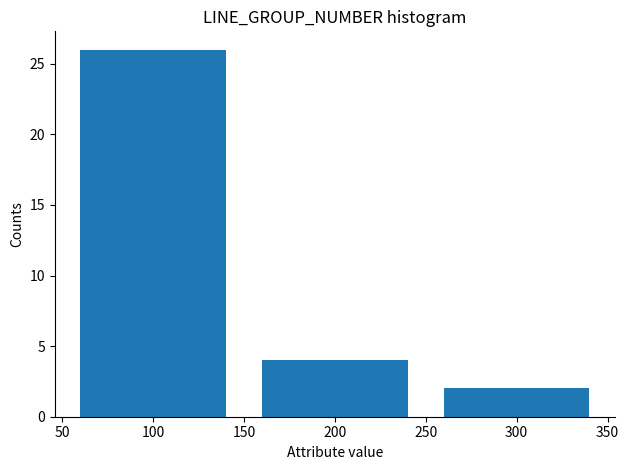

Reading left to right, list every bar in this chart as the range it spans on the x-axis followed by its height. The values are not printed on the chart, so give them approximately, as read against the axis.

50 to 150: 26
150 to 250: 4
250 to 350: 2